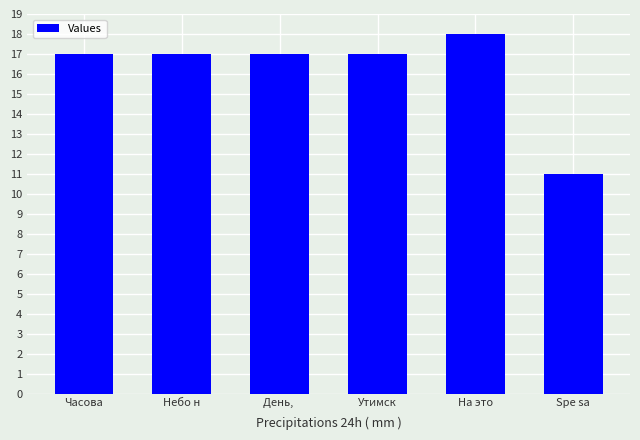

What position from the left is Часова?

1